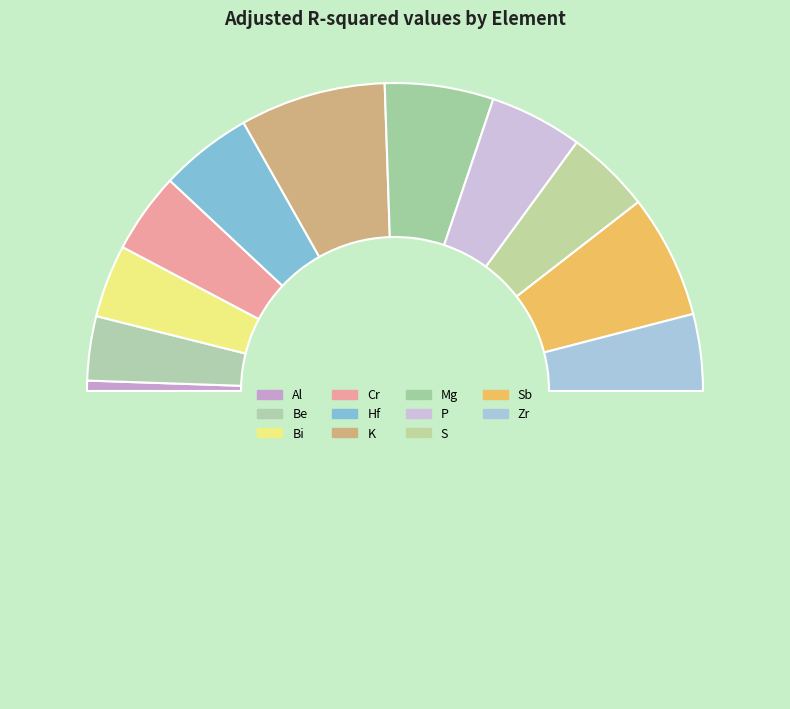

What is the smallest slice in the pie chart?

Al